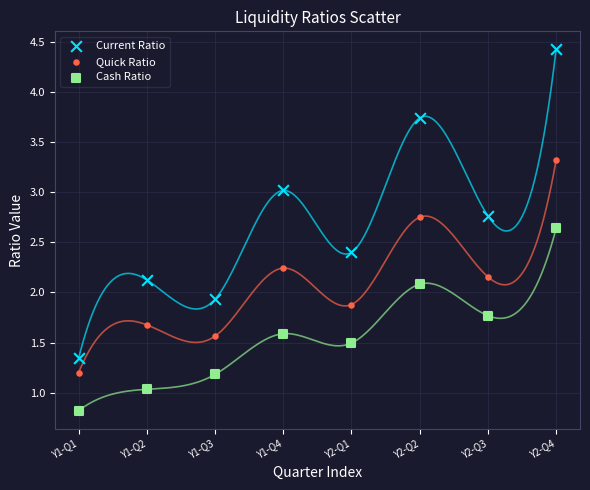

Which series reaches the maximum Y coordinate?

Current Ratio